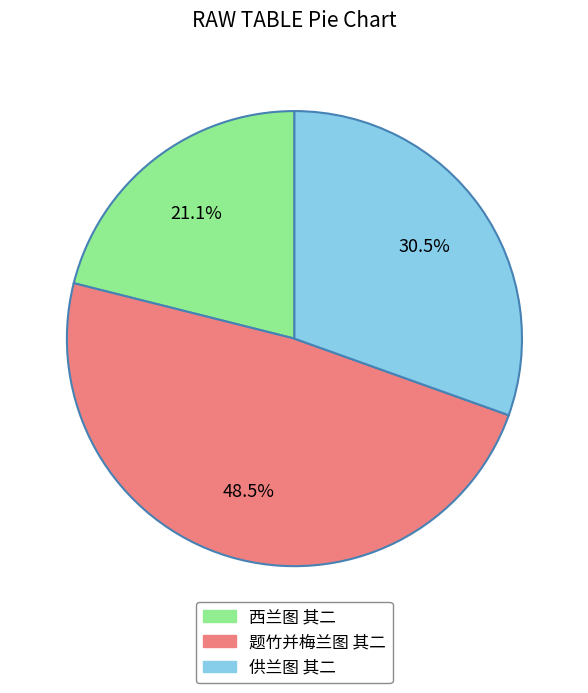

What portion of the pie excludes 西兰图 其二?

78.9%